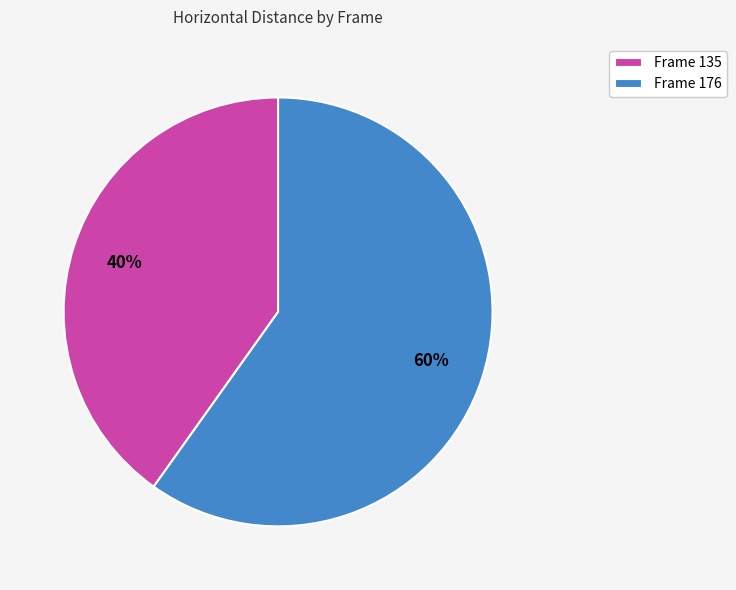

What is the ratio of the value at Frame 135 to the value at Frame 176?

0.7